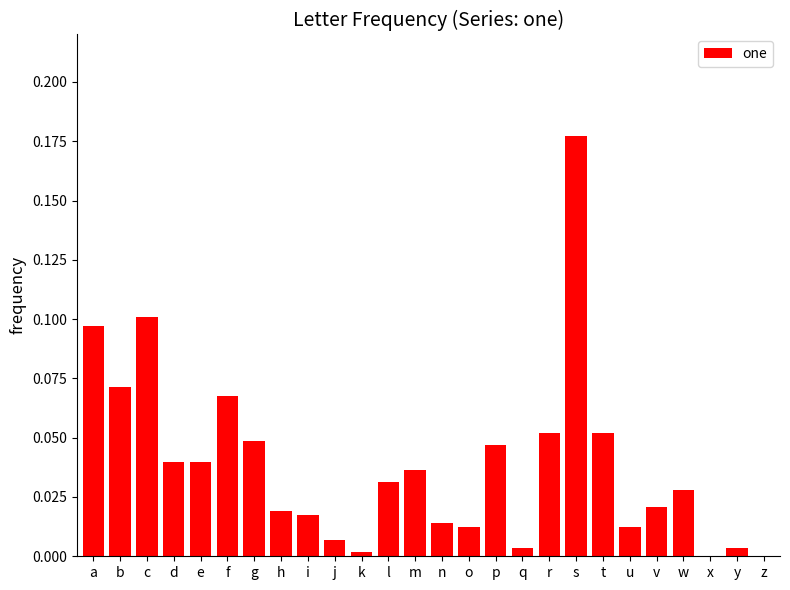

The value at t is 0.0. True or false?

False